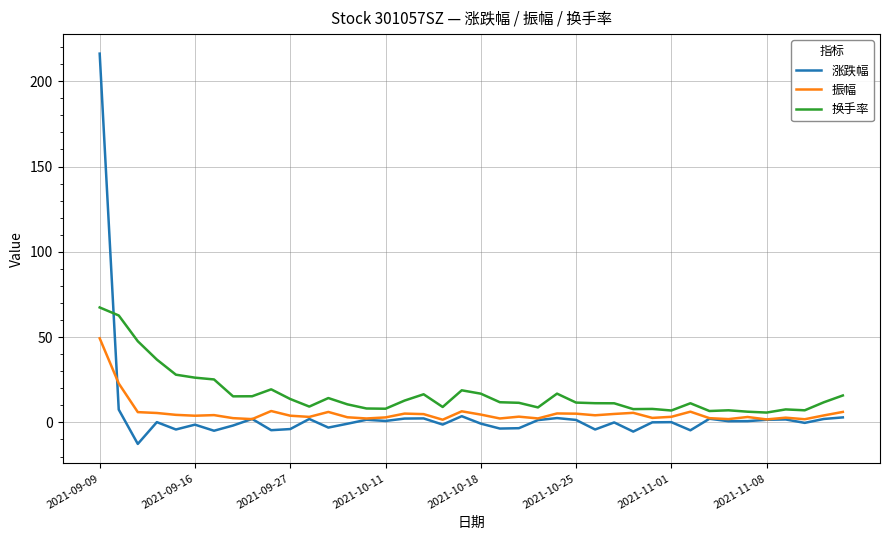

Which series has the widest spread of values?

涨跌幅